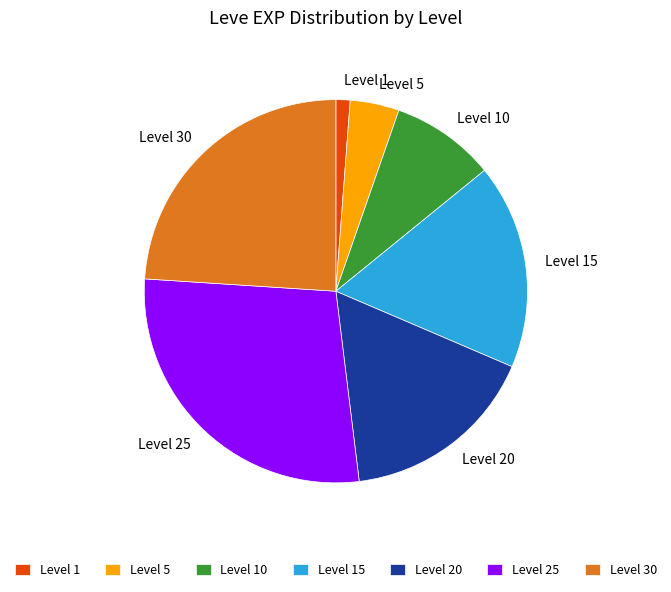

The Level 20 slice represents 8% of the pie. True or false?

False